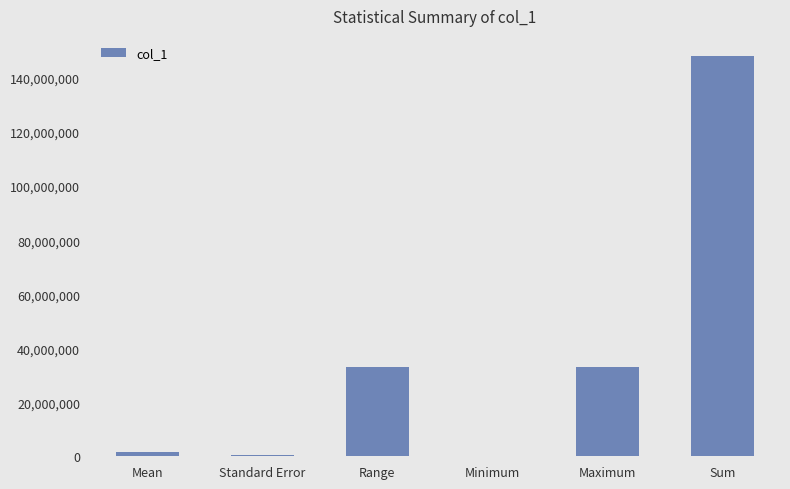

Which label corresponds to the largest value in the chart?

Sum